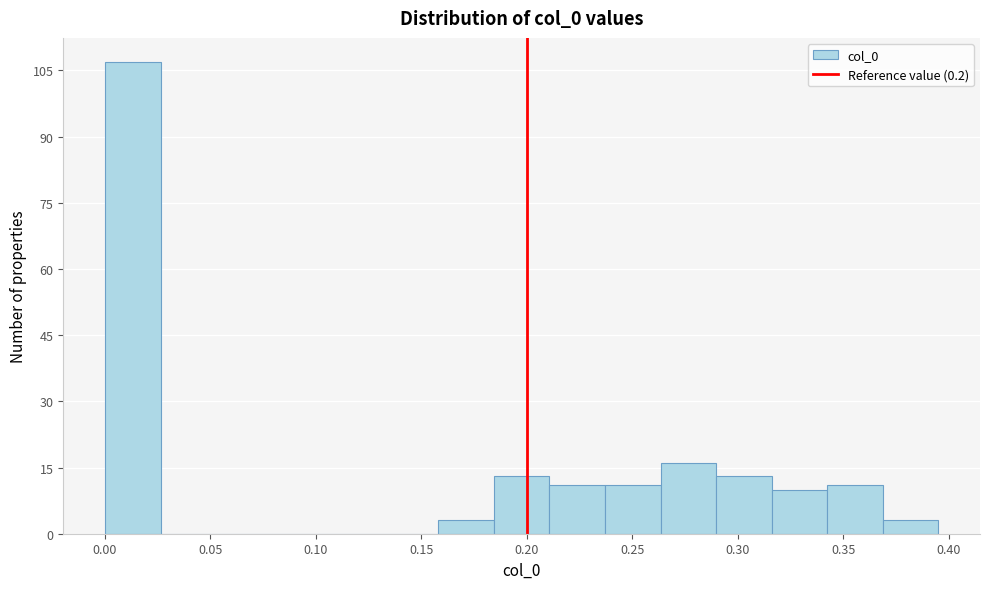

How tall is the bar that spans 0.160 to 0.185 on the x-axis? Neither the bar edges nor the heights are printed on the chart, so give them approximately, as read against the axes.

4